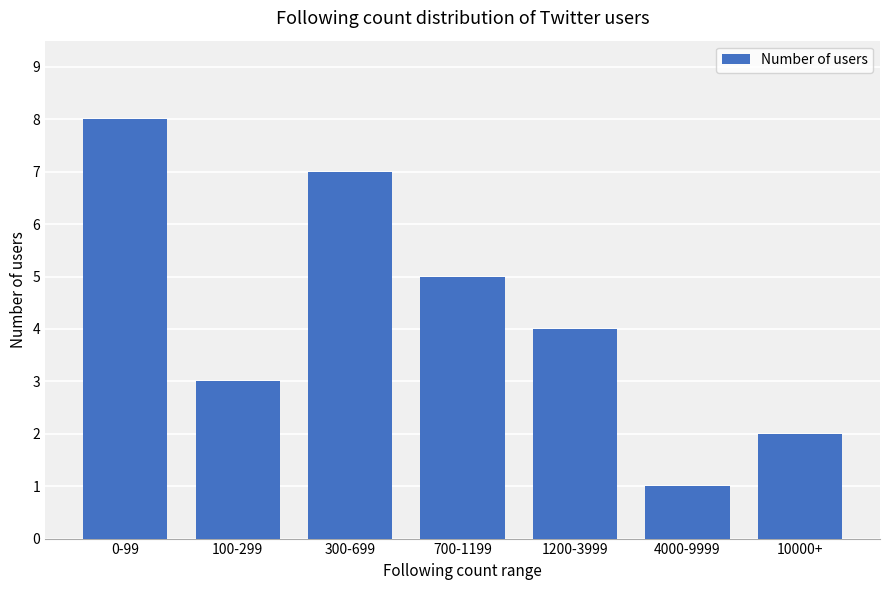

At which category does the chart reach its minimum across all series?

4000-9999